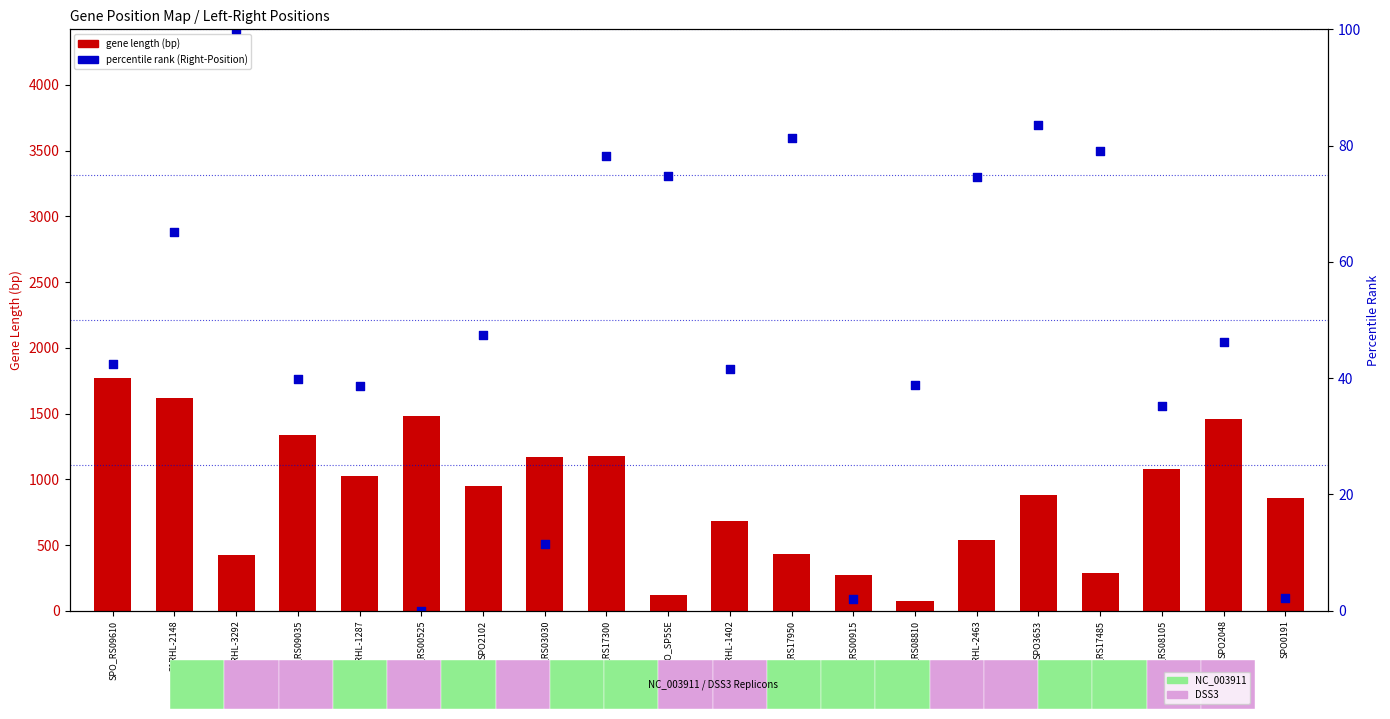

What is the total value across all series at SPO3653?

967.5